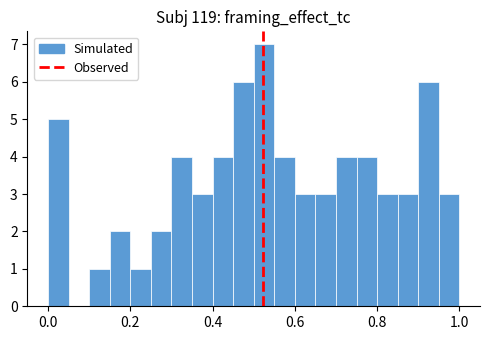

Around what value on the x-axis is the tallest bar? Give the approximate position of its centre, as read against the axis.

0.52